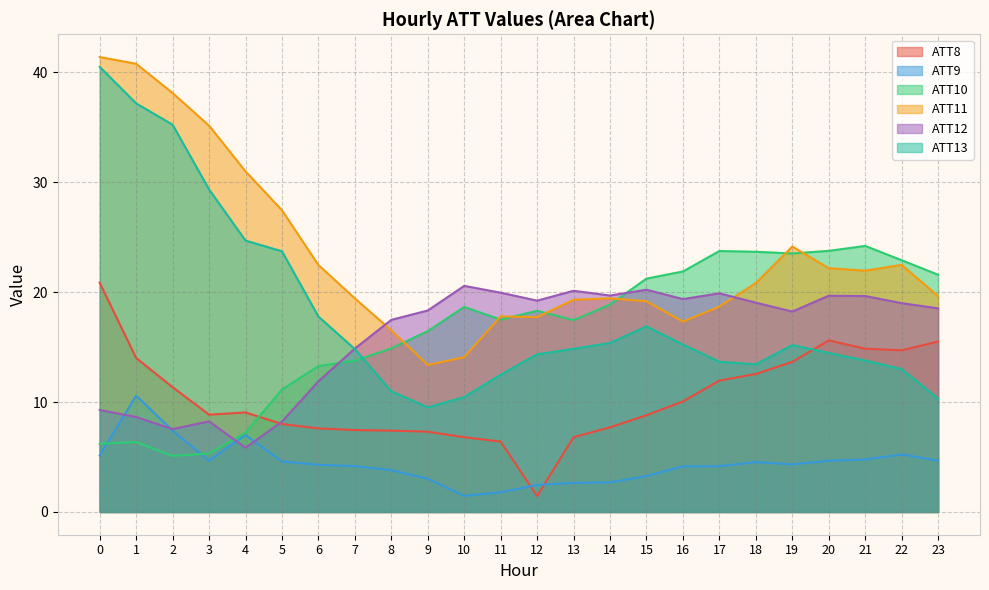

True or false: ATT8 has a value of 4.4 at 10.

False